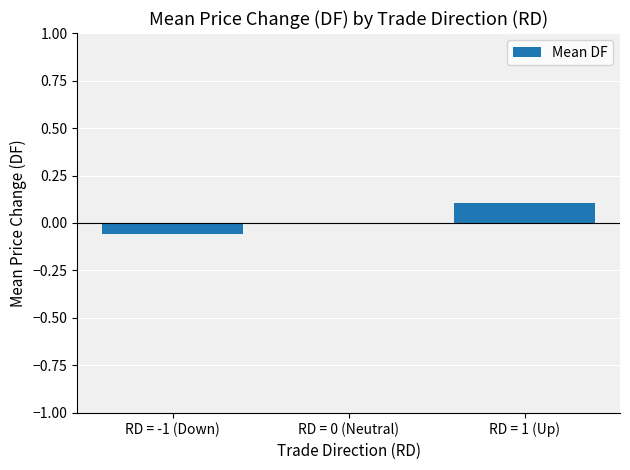

Which has a higher value, RD = 1 (Up) or RD = 0 (Neutral)?

RD = 1 (Up)